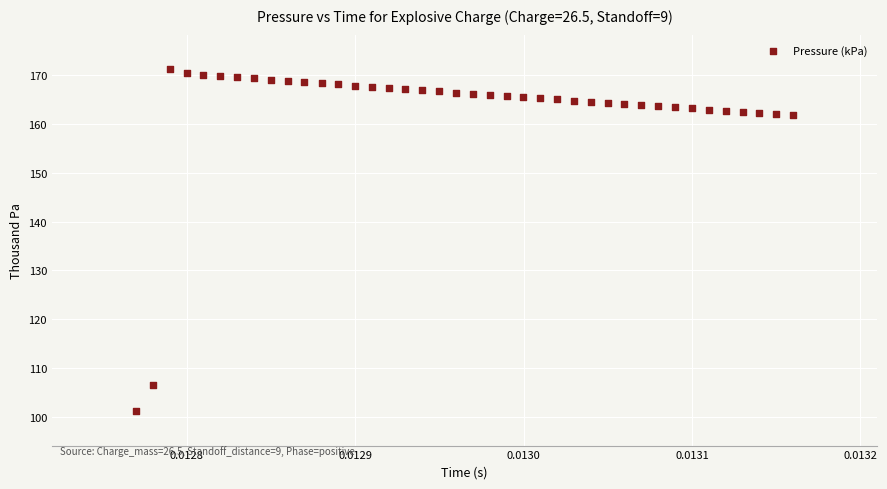

What is the range of Y values (max minus min)?

70.0